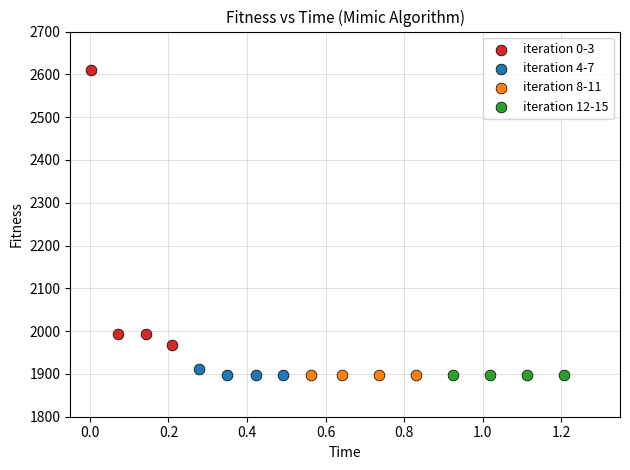

Which series reaches the maximum Y coordinate?

iteration 0-3